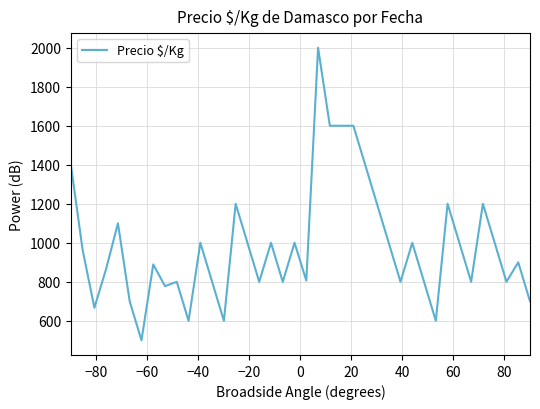

What is the greatest value displayed?

2000